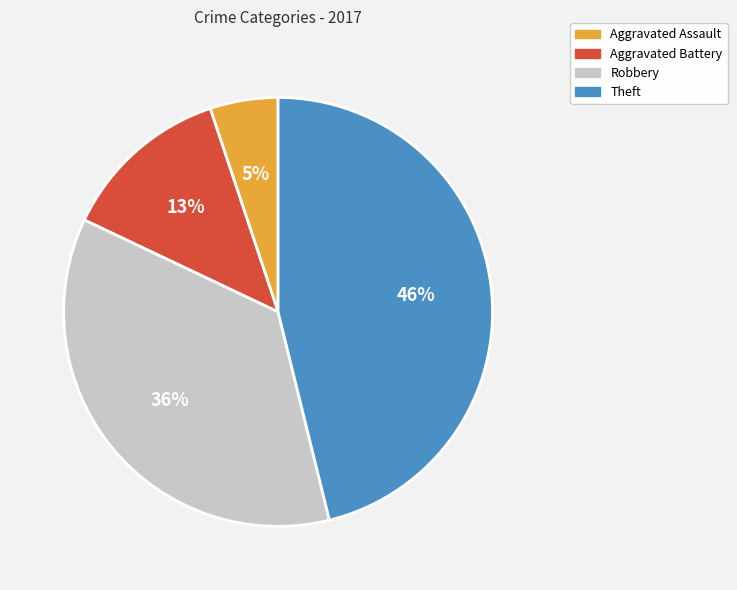

Between Robbery and Aggravated Assault, which is larger?

Robbery